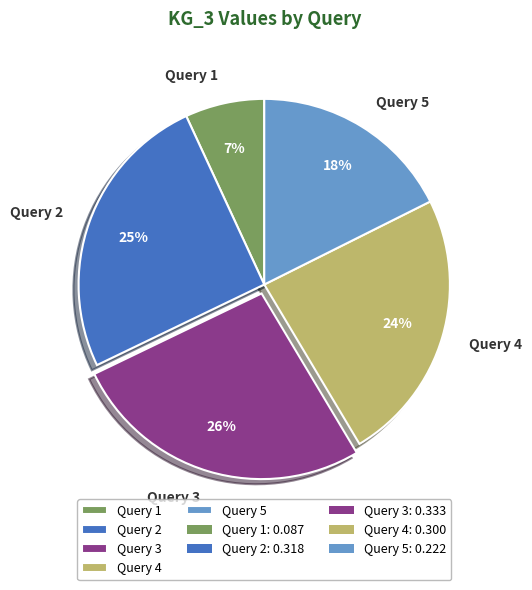

Which slice is the largest?

Query 3